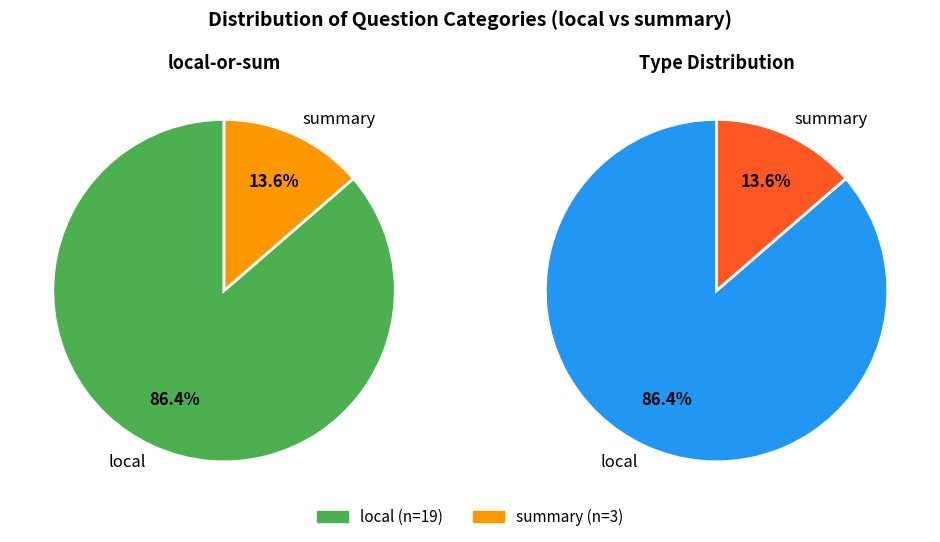

How much of the chart is everything except summary?

86.4%